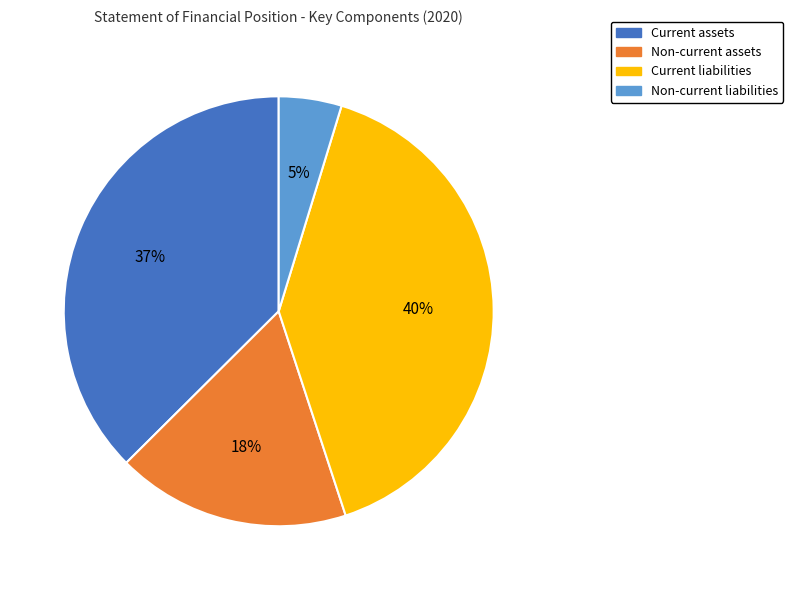

Which has a higher value, Current assets or Non-current liabilities?

Current assets